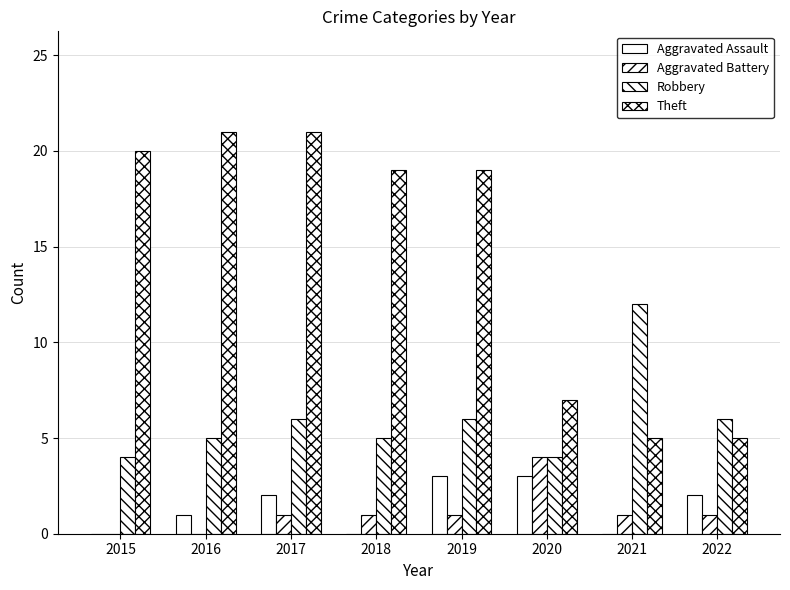

What is the greatest value displayed?

21